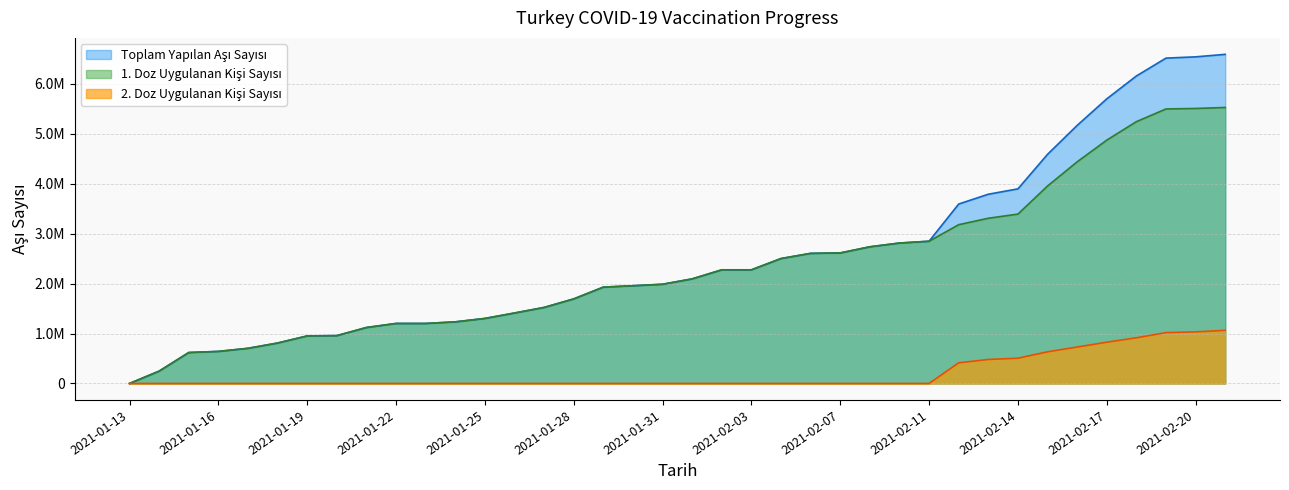

How many distinct data groups are displayed?

3